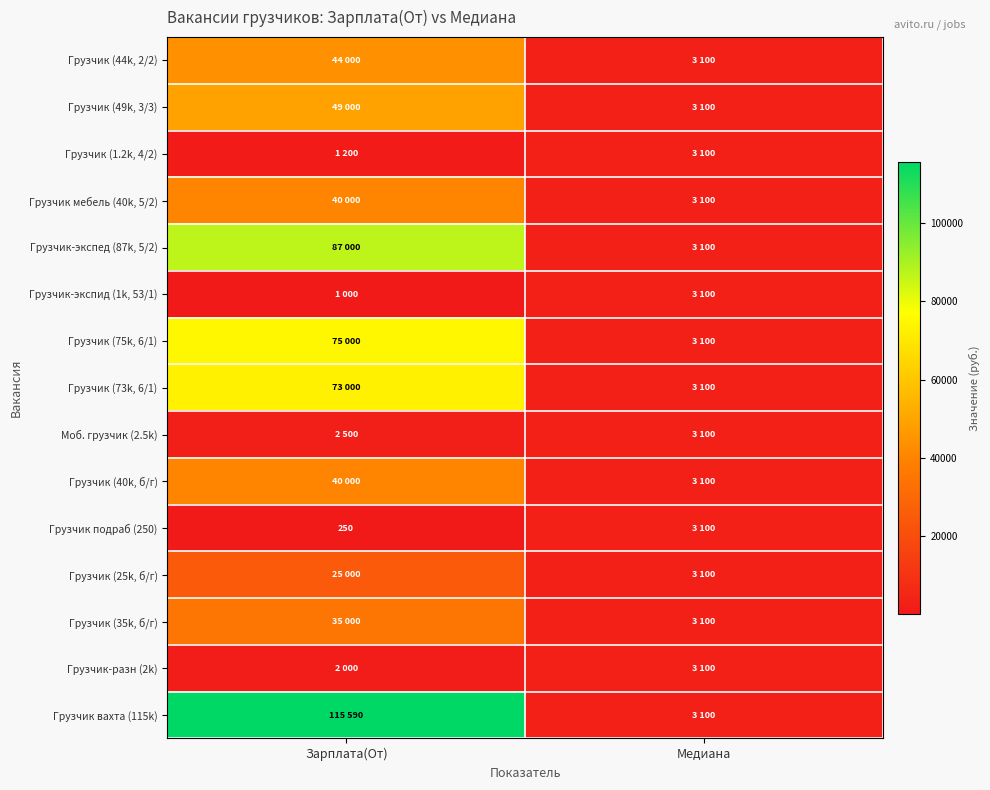

Rank the series by their maximum value, from lowest to highest.

Грузчик (1.2k, 4/2), Грузчик-экспид (1k, 53/1), Моб. грузчик (2.5k), Грузчик подраб (250), Грузчик-разн (2k), Грузчик (25k, б/г), Грузчик (35k, б/г), Грузчик мебель (40k, 5/2), Грузчик (40k, б/г), Грузчик (44k, 2/2), Грузчик (49k, 3/3), Грузчик (73k, 6/1), Грузчик (75k, 6/1), Грузчик-экспед (87k, 5/2), Грузчик вахта (115k)